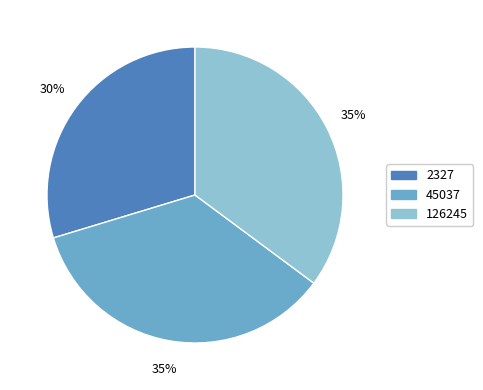

How many slices are in this pie chart?

3